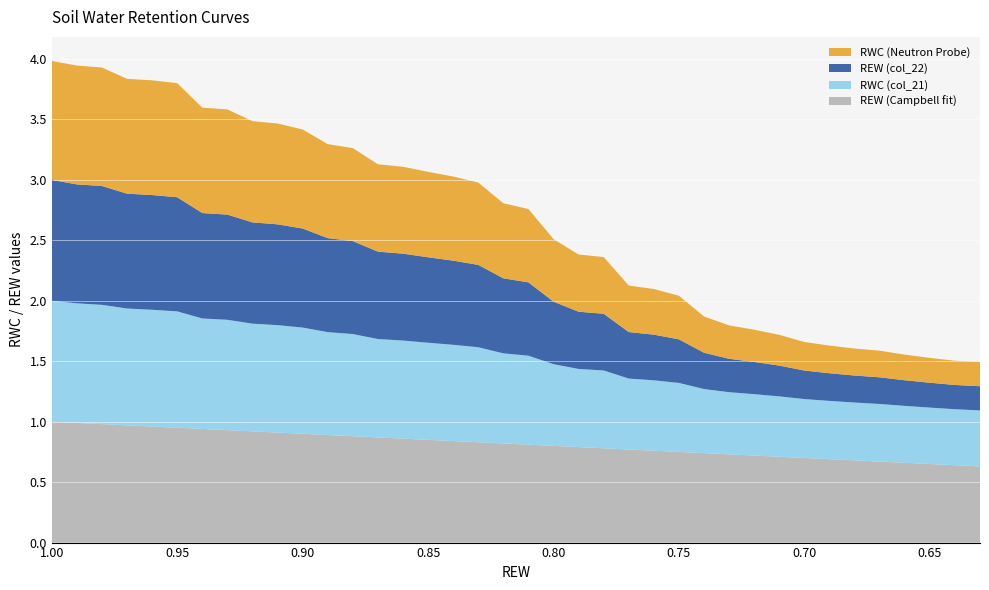

Reading right to left, extract all data points from this chart.

REW (Campbell fit): 0.6	0.6	0.7	0.7	0.7	0.7	0.7	0.7	0.7	0.7	0.7	0.7	0.8	0.8	0.8	0.8	0.8	0.8	0.8	0.8	0.8	0.8	0.8	0.9	0.9	0.9	0.9	0.9	0.9	0.9	0.9	0.9	0.9	1.0	1.0	1.0	1.0	1.0
RWC (col_21): 0.5	0.5	0.5	0.5	0.5	0.5	0.5	0.5	0.5	0.5	0.5	0.5	0.6	0.6	0.6	0.6	0.6	0.7	0.7	0.7	0.8	0.8	0.8	0.8	0.8	0.8	0.9	0.9	0.9	0.9	0.9	0.9	1.0	1.0	1.0	1.0	1.0	1.0
REW (col_22): 0.2	0.2	0.2	0.2	0.2	0.2	0.2	0.2	0.3	0.3	0.3	0.3	0.4	0.4	0.4	0.5	0.5	0.5	0.6	0.6	0.7	0.7	0.7	0.7	0.7	0.8	0.8	0.8	0.8	0.8	0.9	0.9	0.9	0.9	0.9	1.0	1.0	1.0
RWC (Neutron Probe): 0.2	0.2	0.2	0.2	0.2	0.2	0.2	0.2	0.3	0.3	0.3	0.3	0.4	0.4	0.4	0.5	0.5	0.5	0.6	0.6	0.7	0.7	0.7	0.7	0.7	0.8	0.8	0.8	0.8	0.8	0.9	0.9	0.9	0.9	0.9	1.0	1.0	1.0